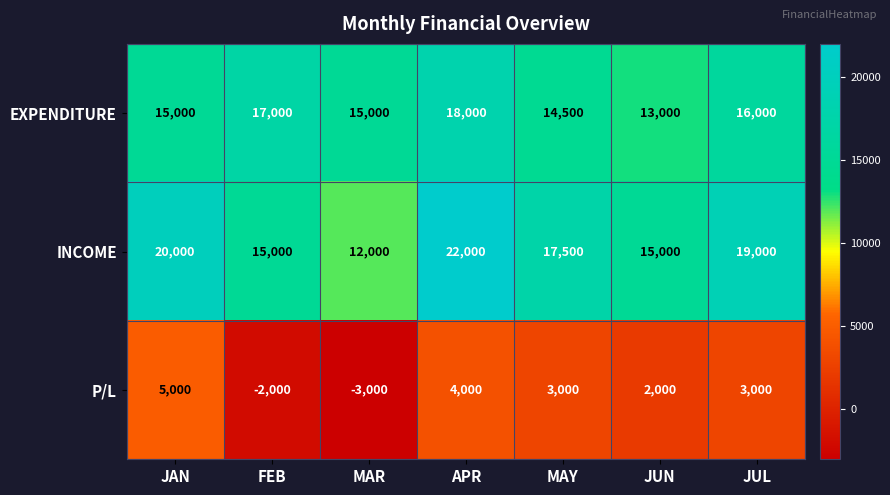

What is the average value of the INCOME series?

17214